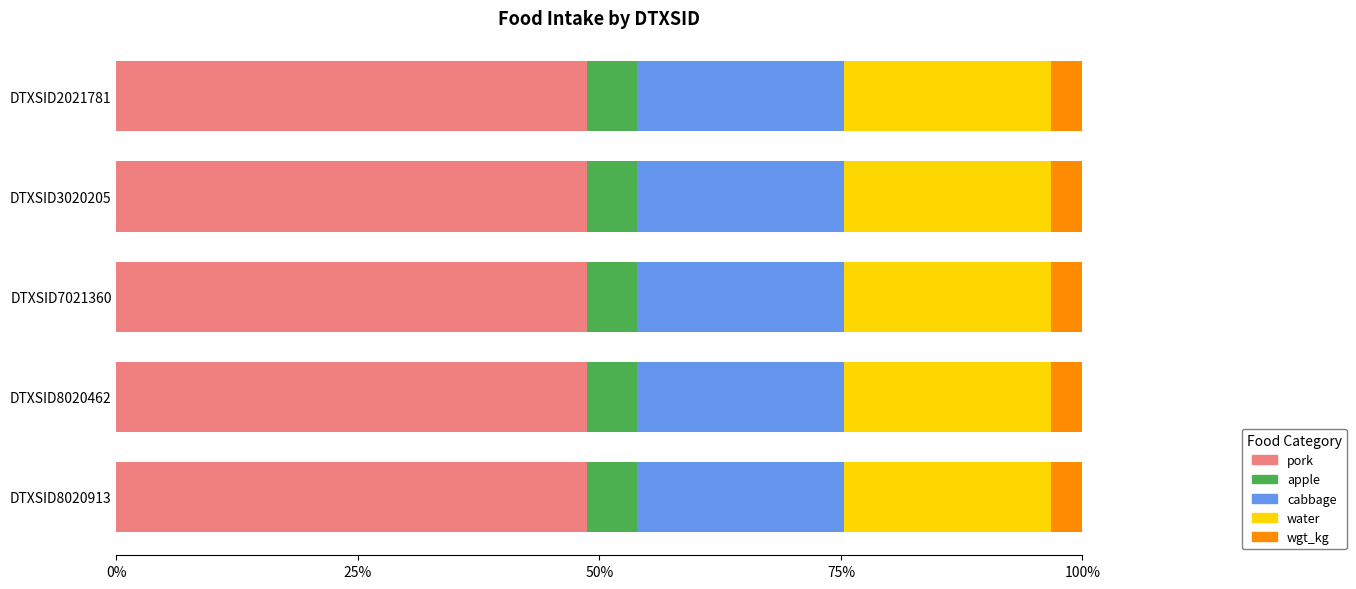

What is the sum of all wgt_kg values?

370.0